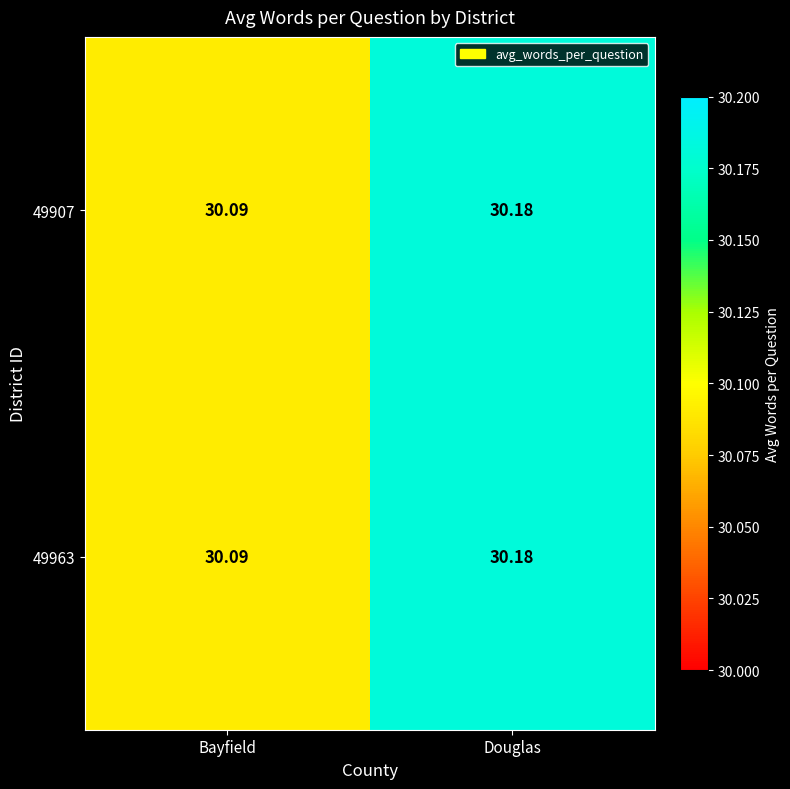

Is the value of 49963 at Bayfield greater than the value of 49907 at Douglas?

No